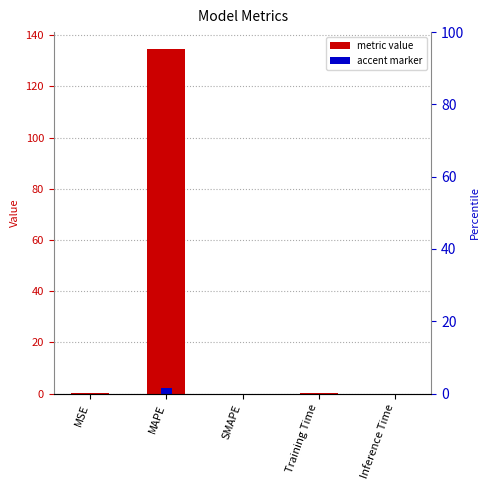

Rank the categories by value from lowest to highest.

SMAPE, Inference Time, Training Time, MSE, MAPE